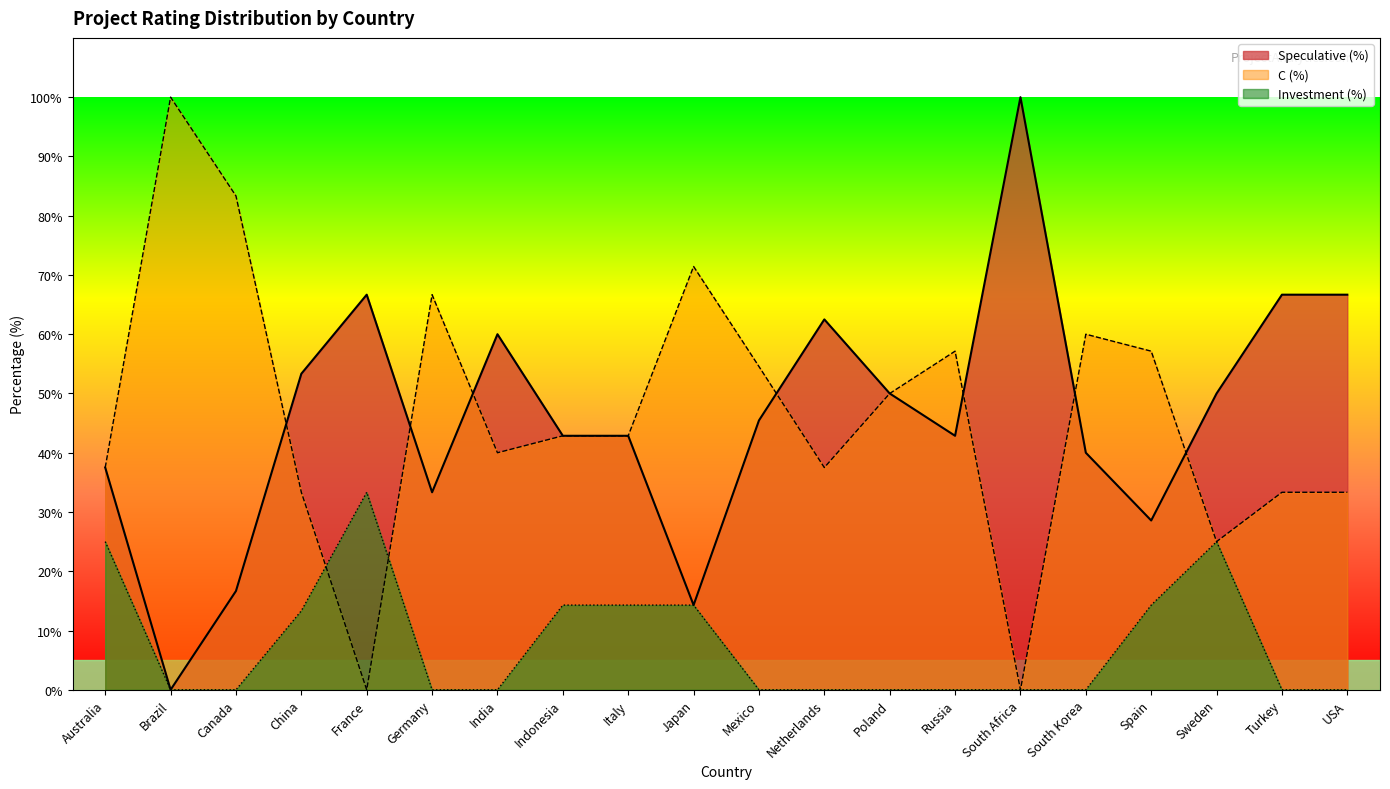

True or false: Investment (%) has more than 0 interior local peaks.

True